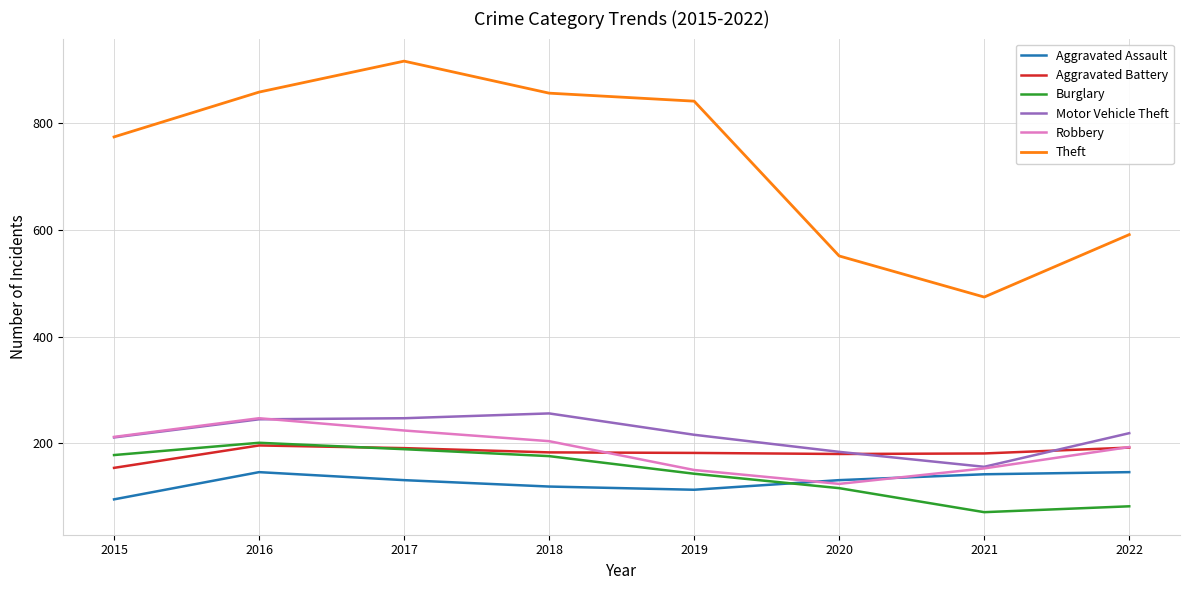

What is the smallest value displayed?

71